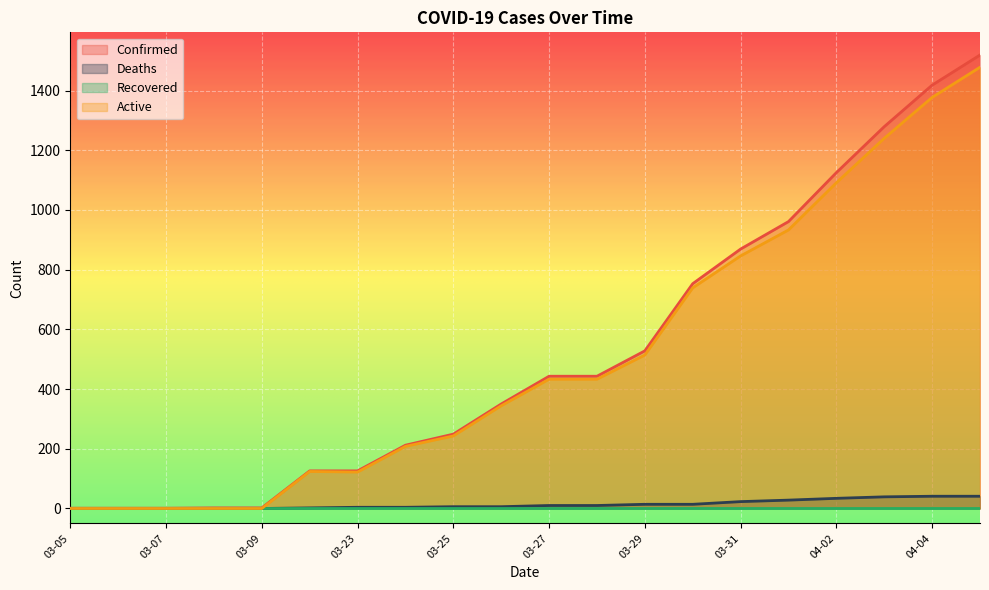

Between 03-05 and 03-24, which series saw the biggest shift?

Confirmed